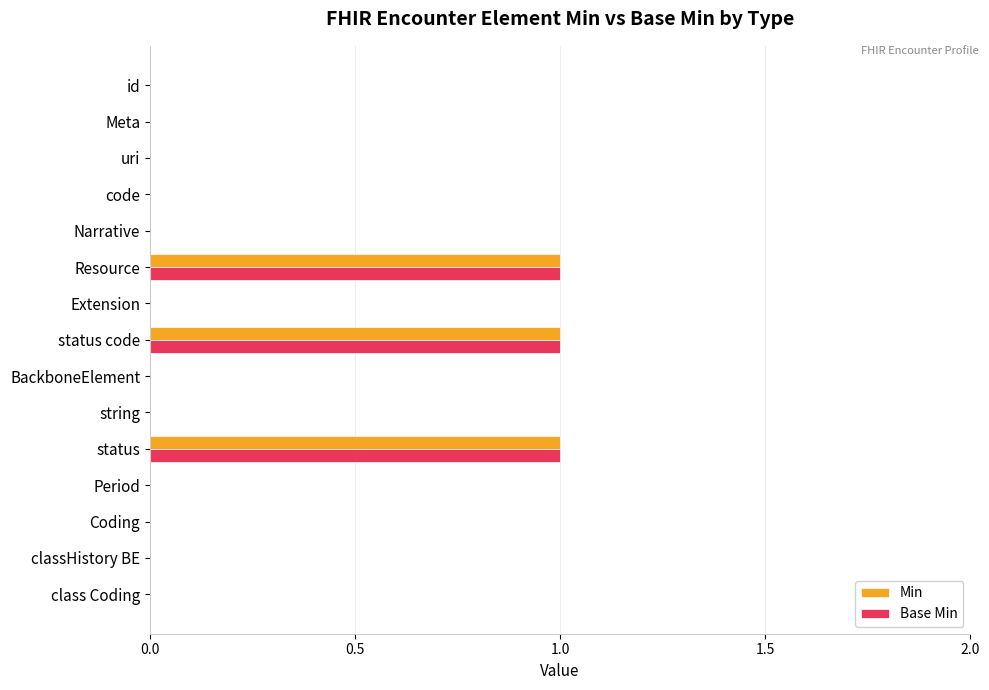

True or false: Min has a value of 0 at classHistory BE.

True